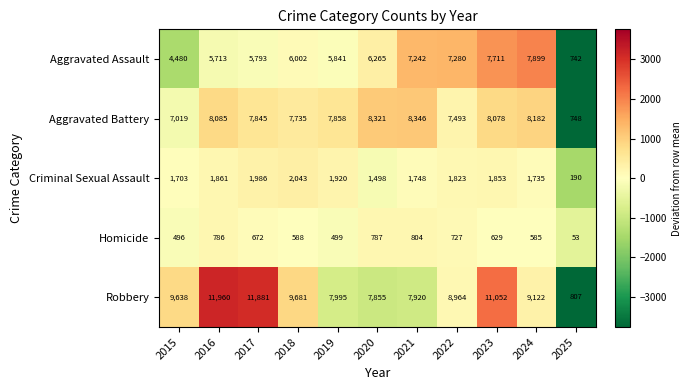

What is the difference between the maximum and minimum values in the Robbery series?

11153